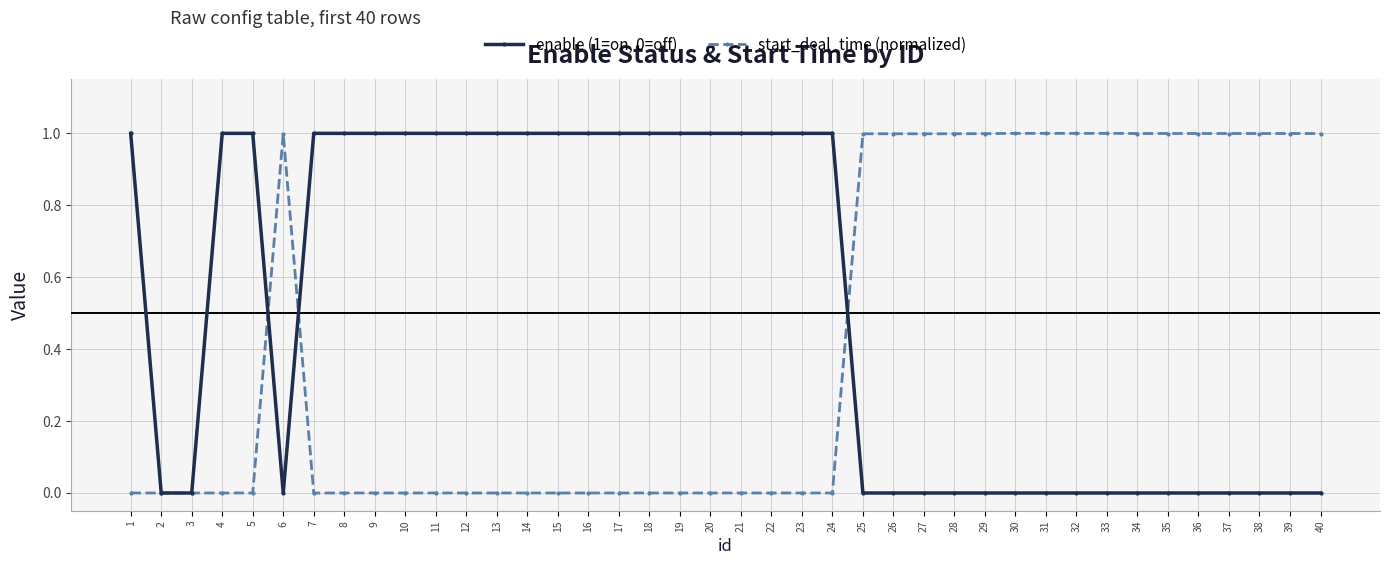

What is the maximum value for start_deal_time (normalized)?

1.0